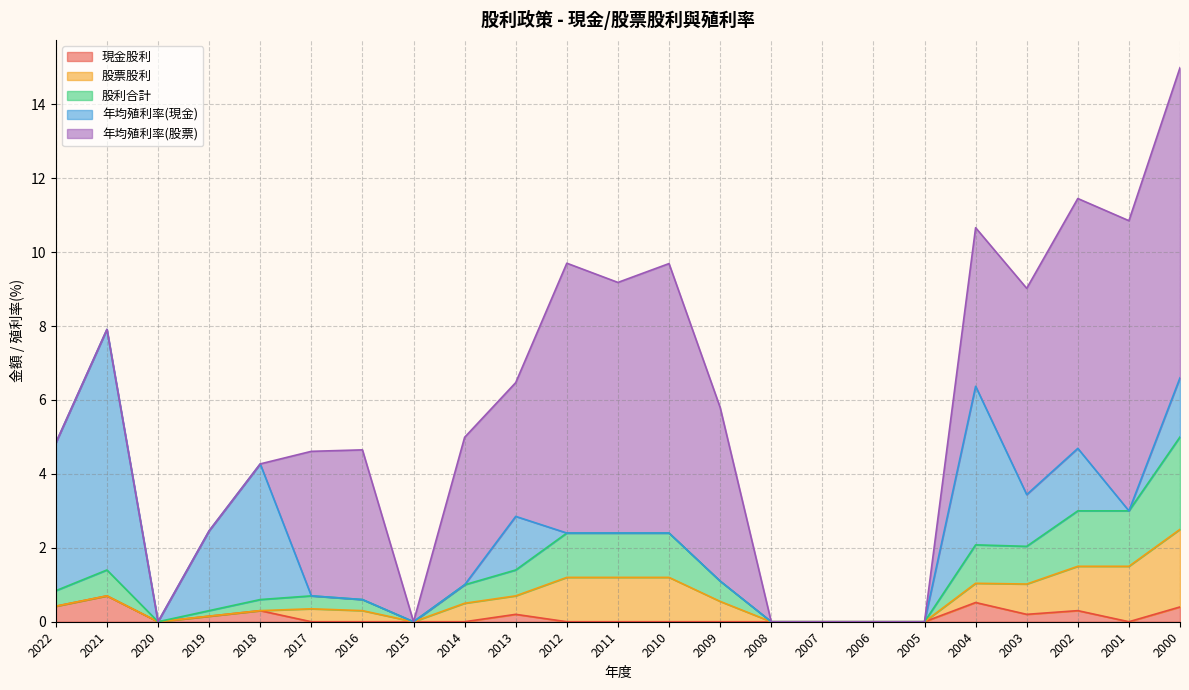

How many lines are shown in the chart?

5